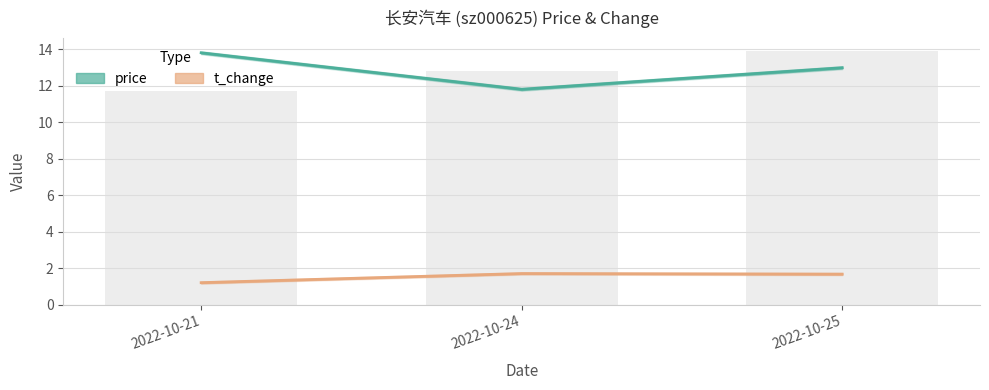

How many data points in price are less than 12?

1